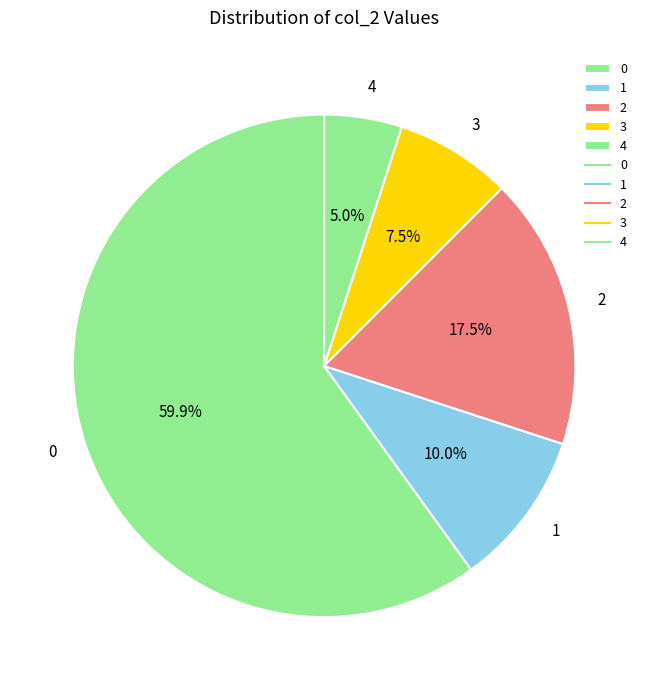

How many slices are in this pie chart?

5